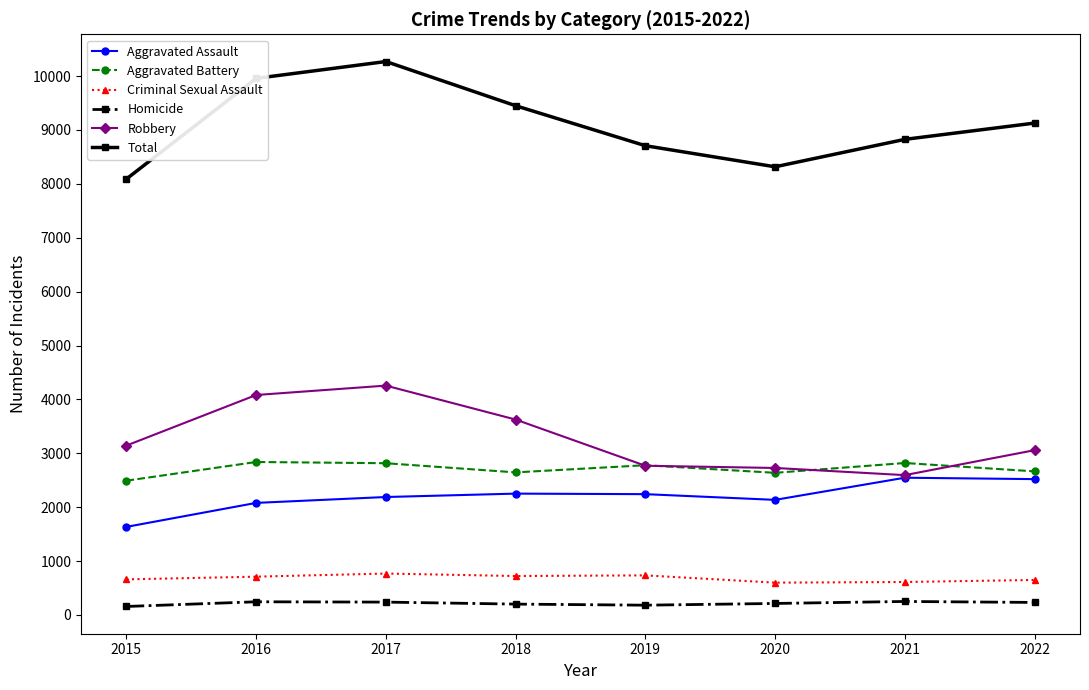

What is the maximum value shown in the chart?

10269